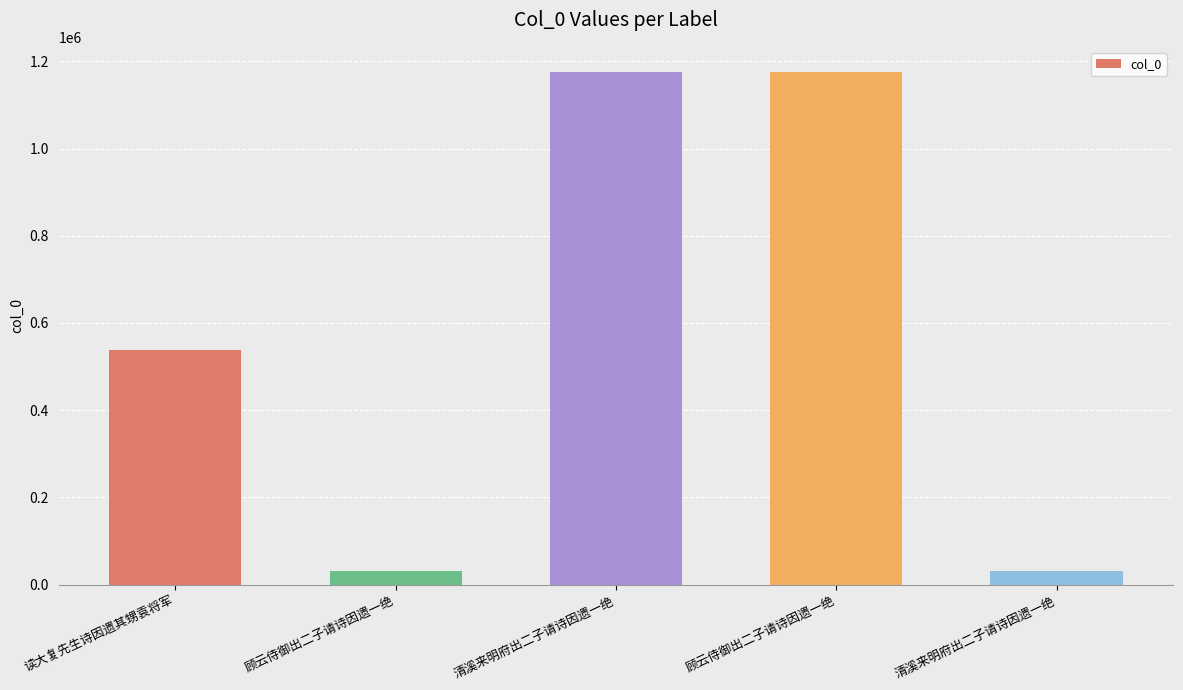

What is the sum of all values?

2952038